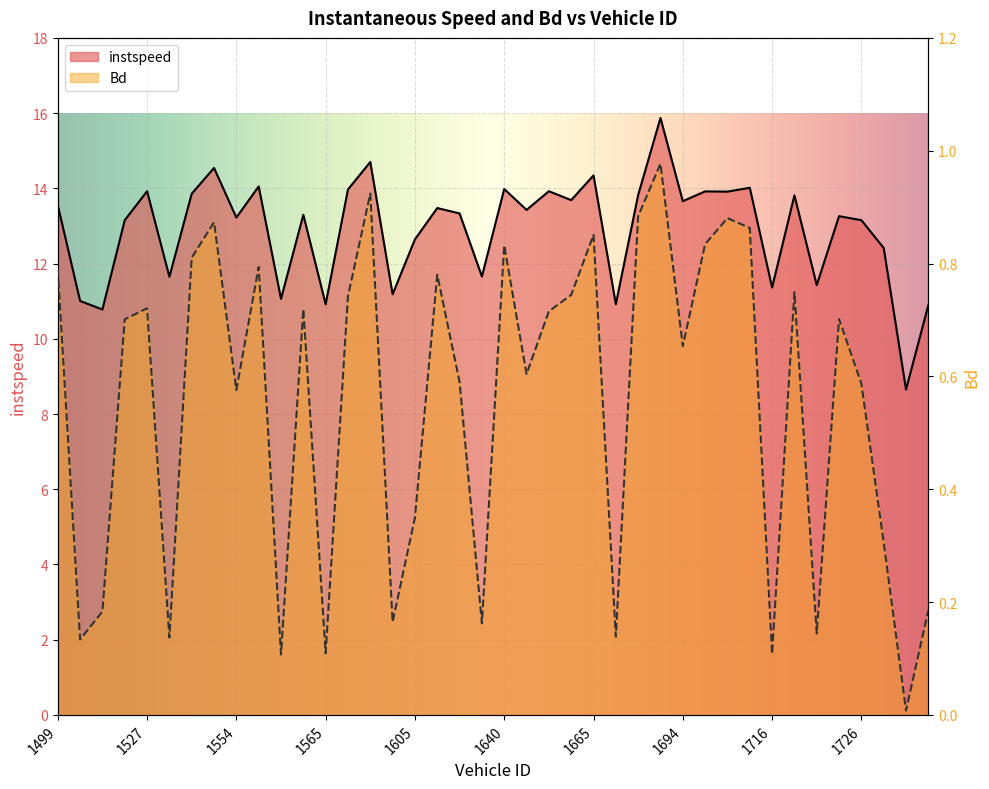

What is the maximum value for instspeed?

15.9